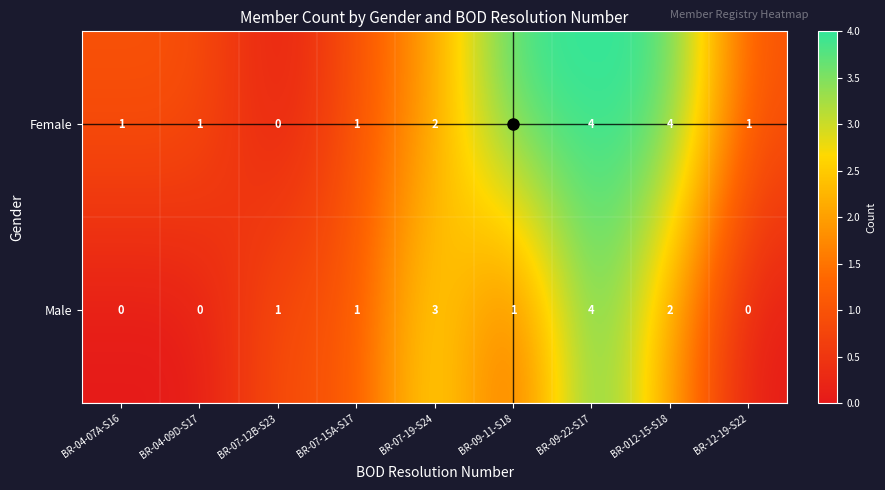

How many distinct data groups are displayed?

2